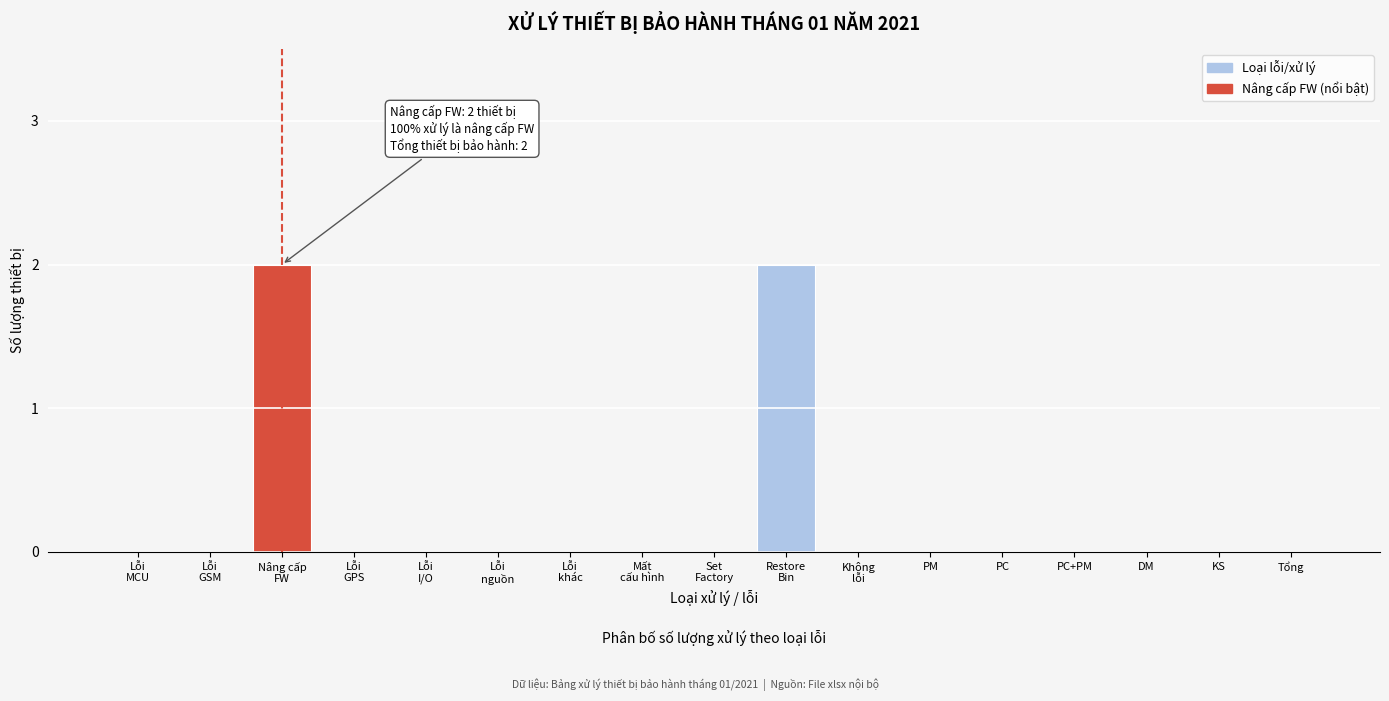

True or false: the data shows 0 at DM.

True